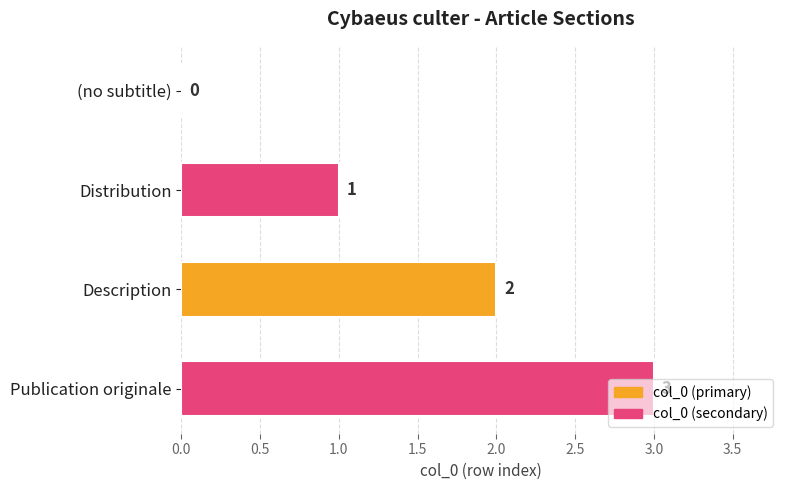

Between Distribution and (no subtitle), which is larger?

Distribution